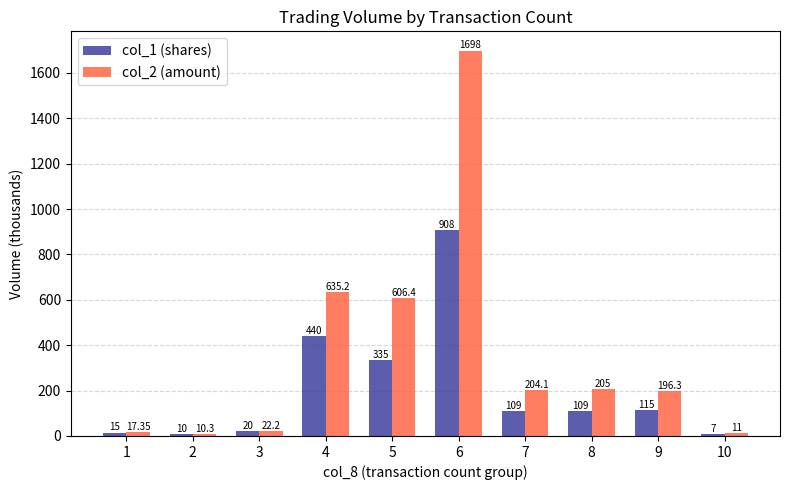

At how many categories does at least one series exceed 525?

3